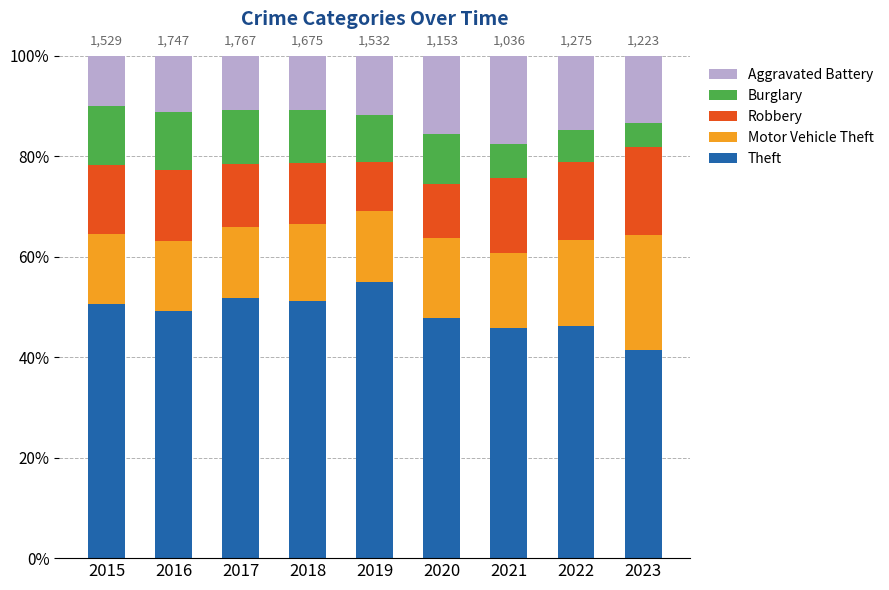

Read the Theft value at 2018.

51.1